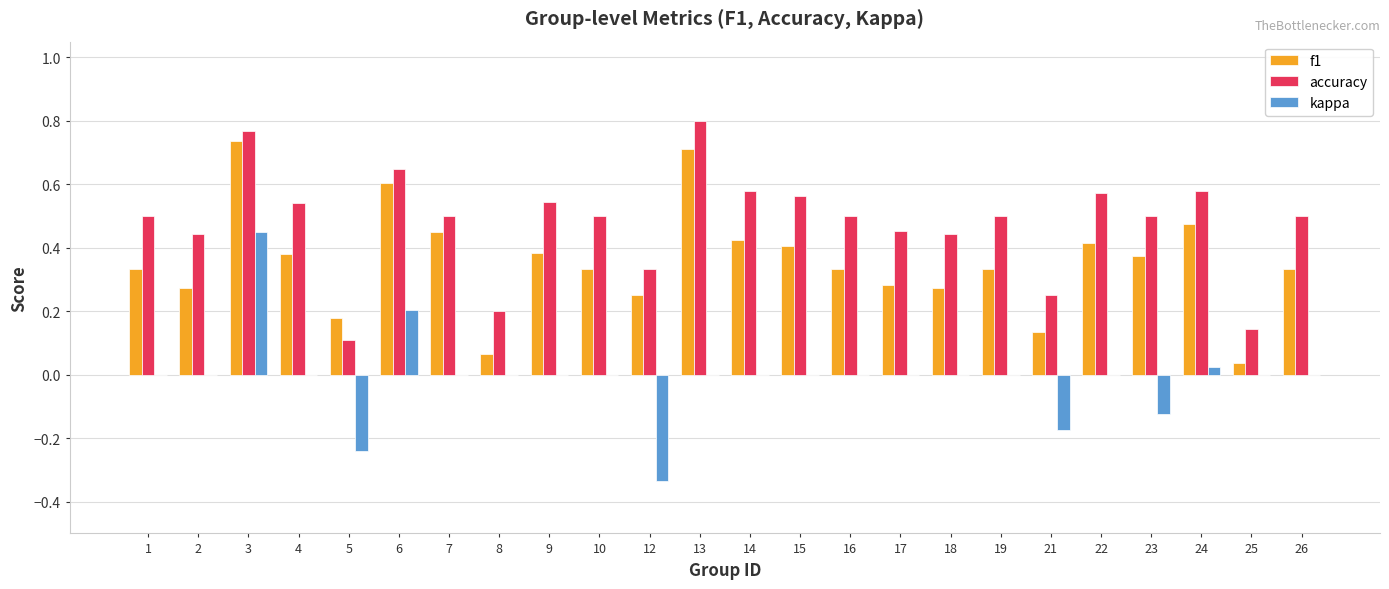

Which series has the largest total across all categories?

accuracy